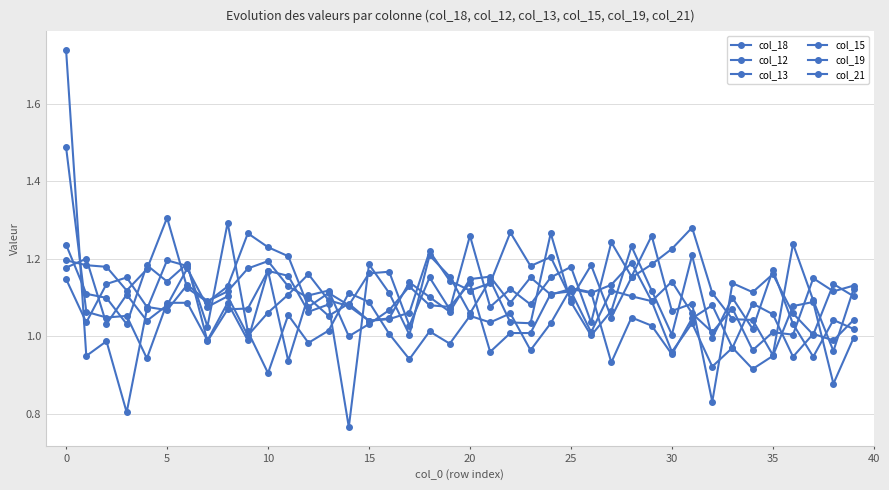

Is this an area chart (filled region under the line)?

No